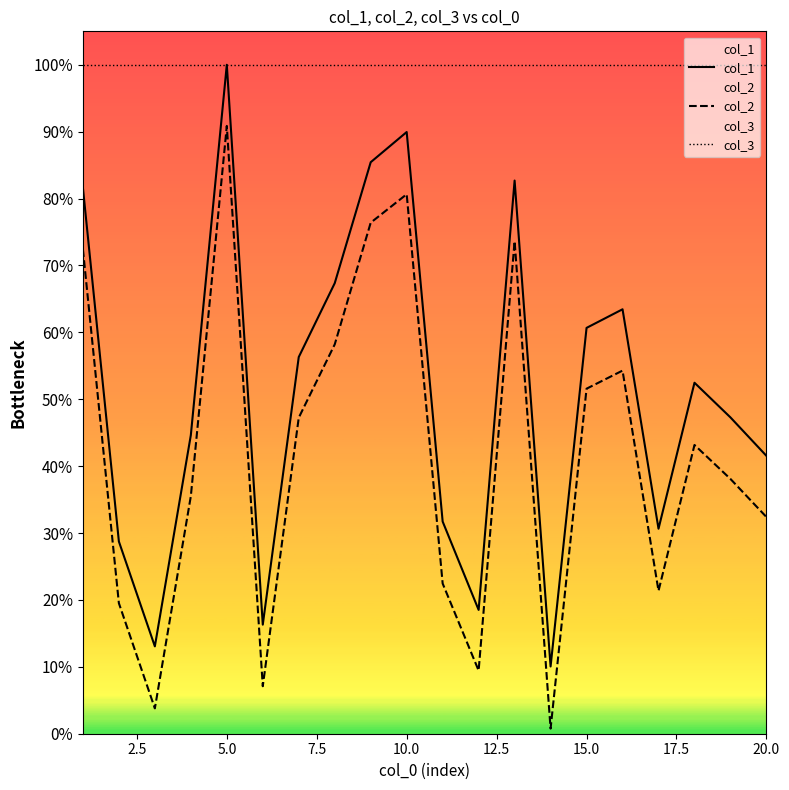

How many interior local valleys does the col_2 series have?

5